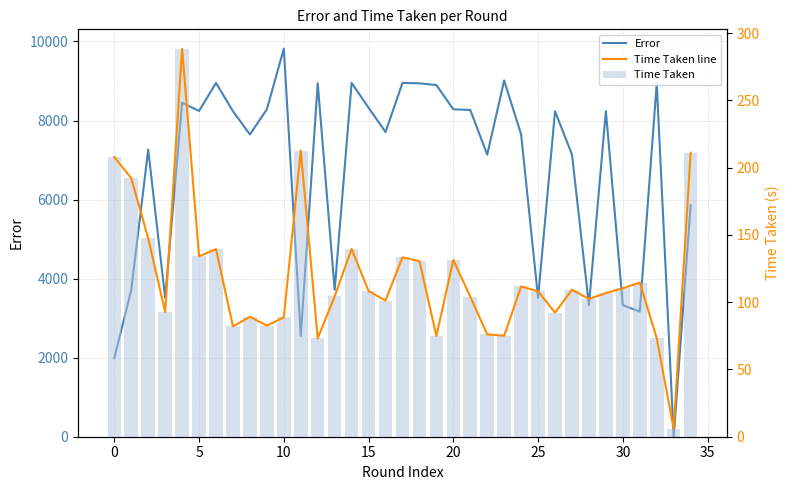

What is the approximate value of Time Taken at 20?

131.4